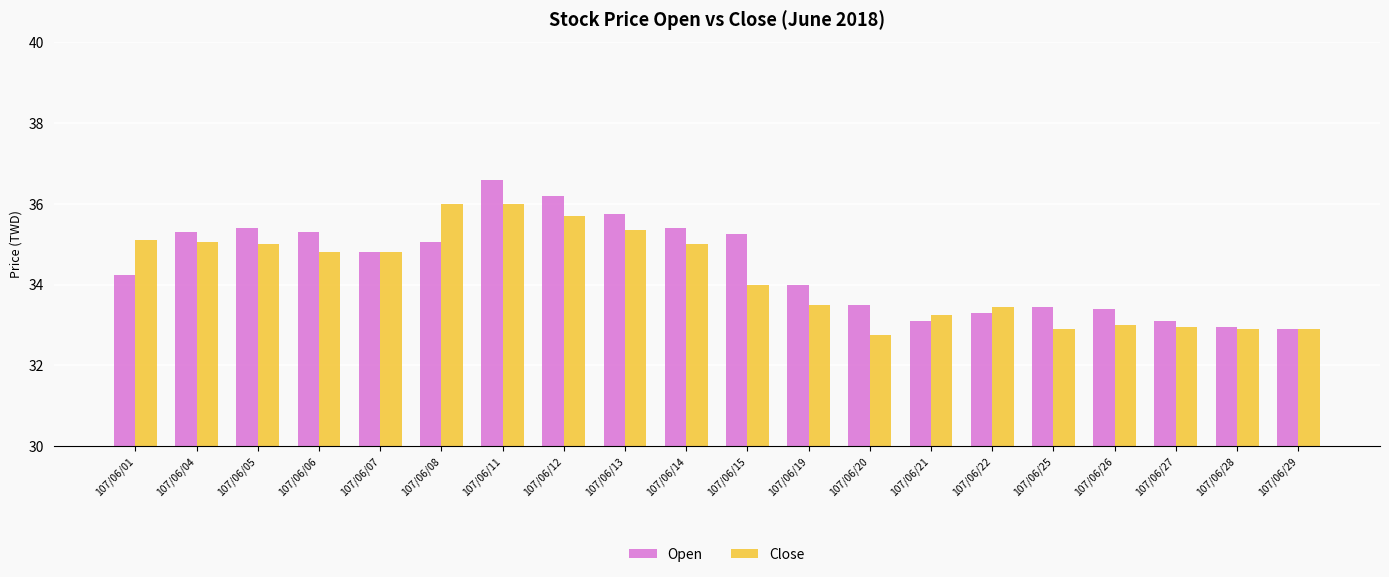

Rank the series by their maximum value, from lowest to highest.

Close, Open